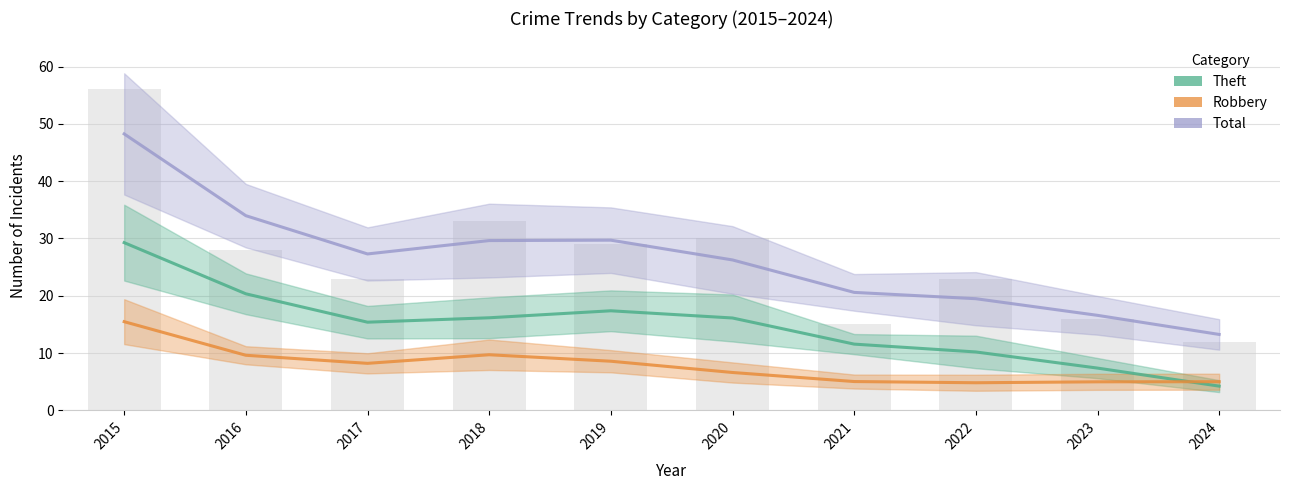

Which has a higher value, 2015 or 2018?

2015